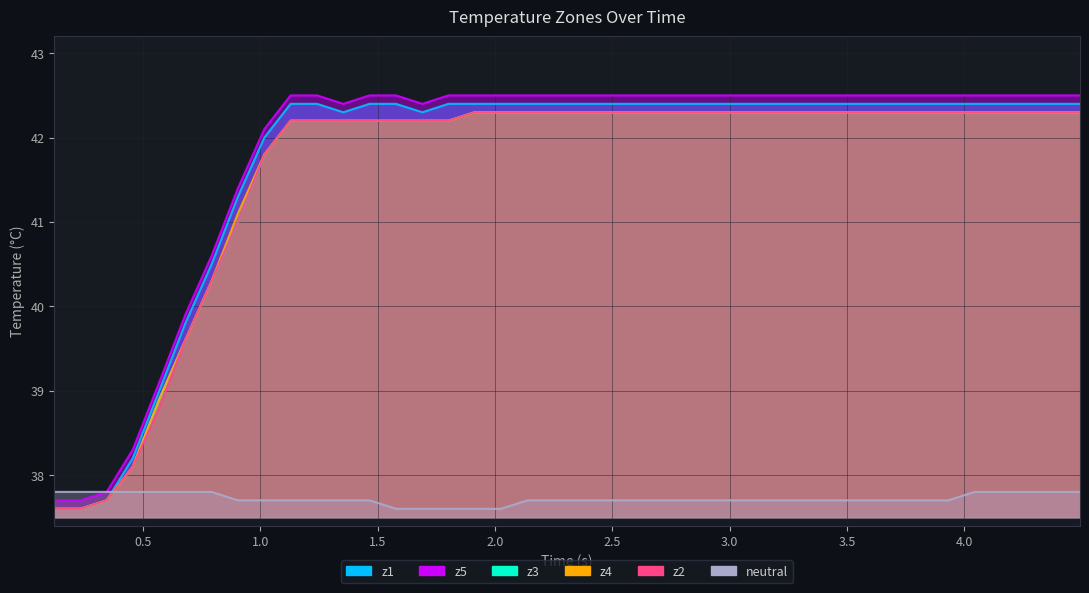

Which series ends up on top after the final intersection of neutral and z2?

z2